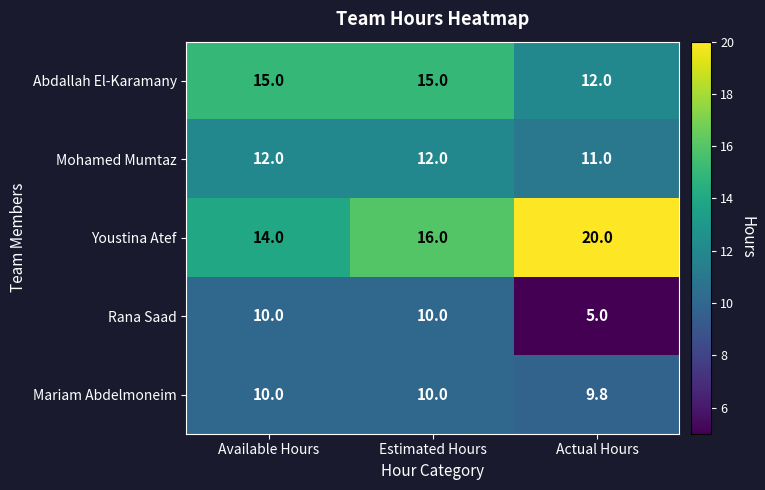

True or false: Rana Saad has a value of 13.9 at Available Hours.

False